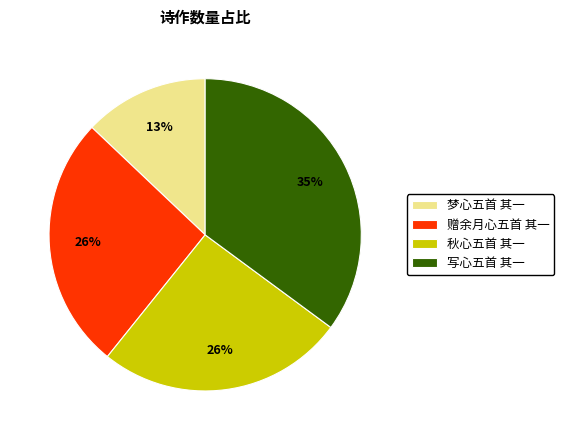

True or false: 梦心五首 其一 accounts for 8% of the total.

False